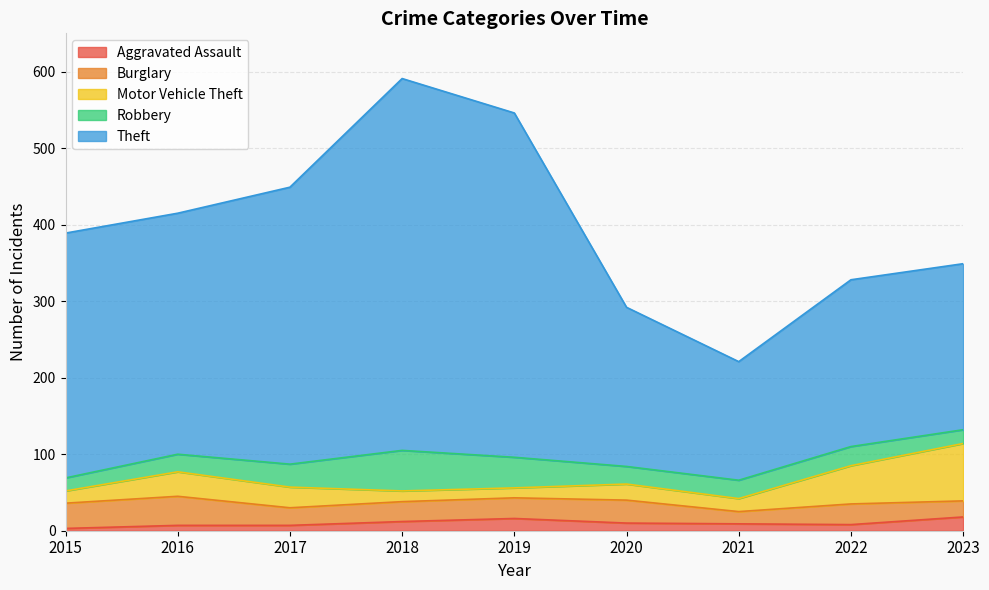

Does the chart display data point markers on the line(s)?

No